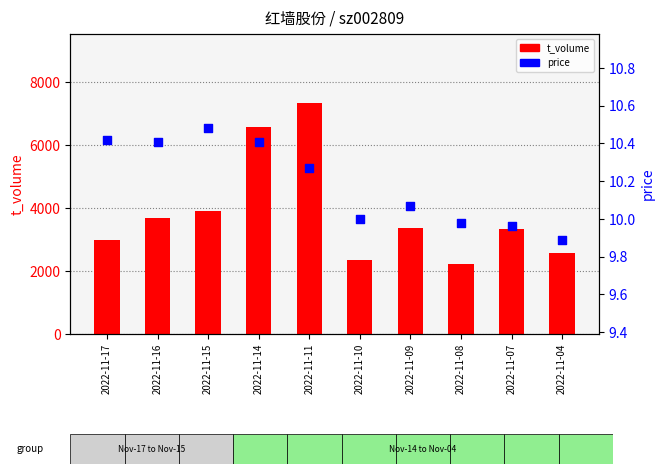

Which series has the widest spread of Y values?

t_volume